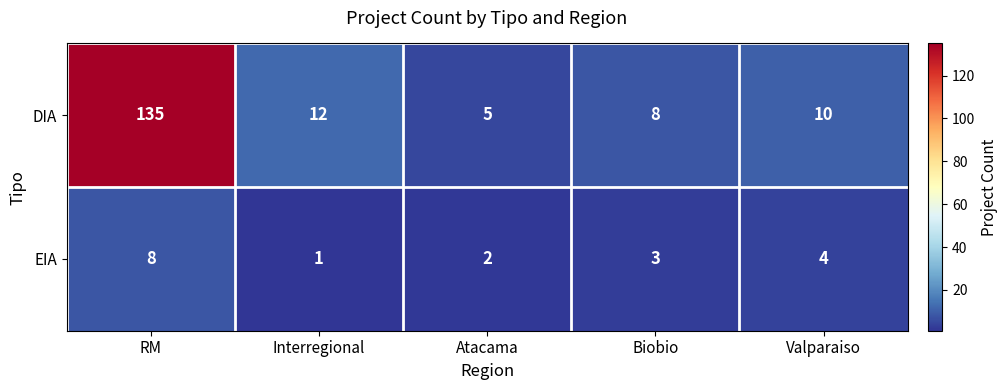

At which category does the chart reach its minimum across all series?

Interregional